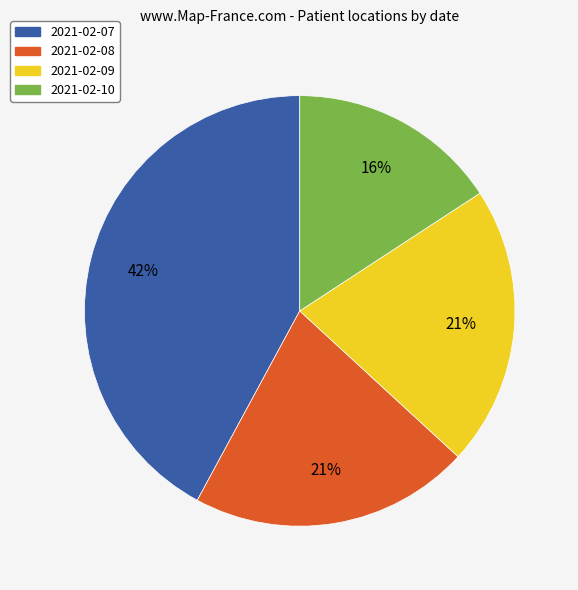

Is the sum of 2021-02-10 and 2021-02-08 greater than half?

No